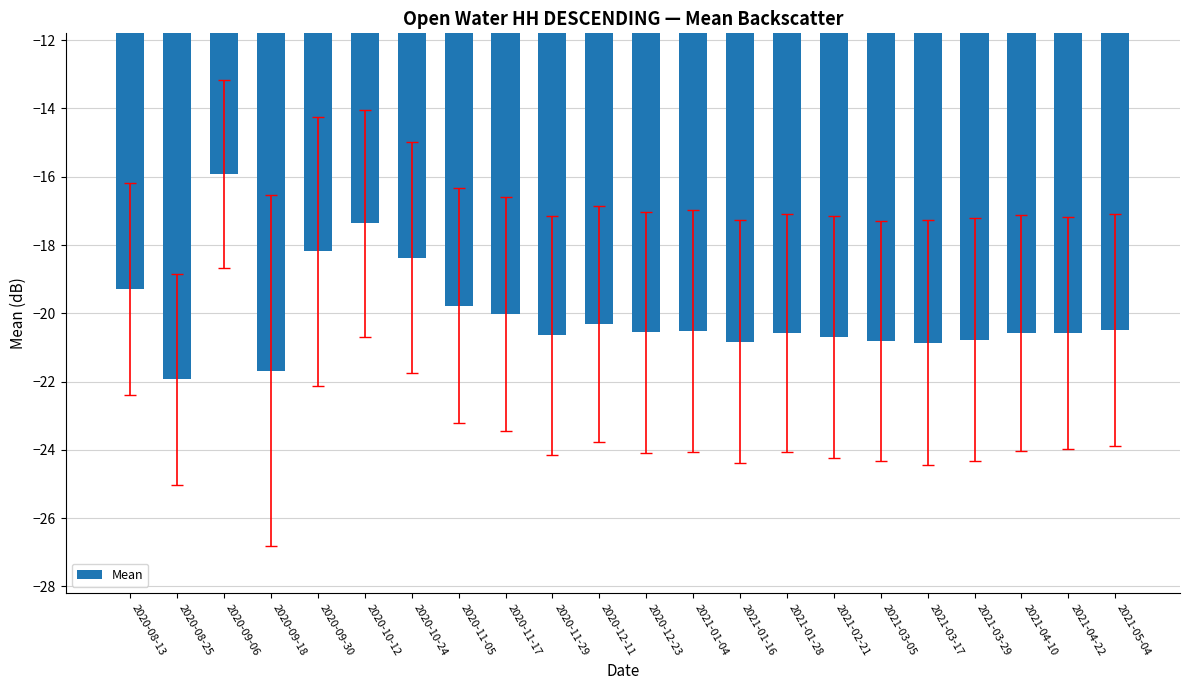

What position from the right is 2020-08-25?

21